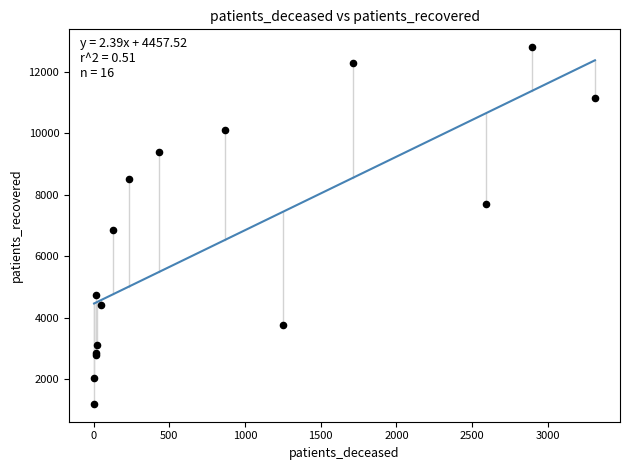

What Y value in the scatter plot is closest to 6997?

6858